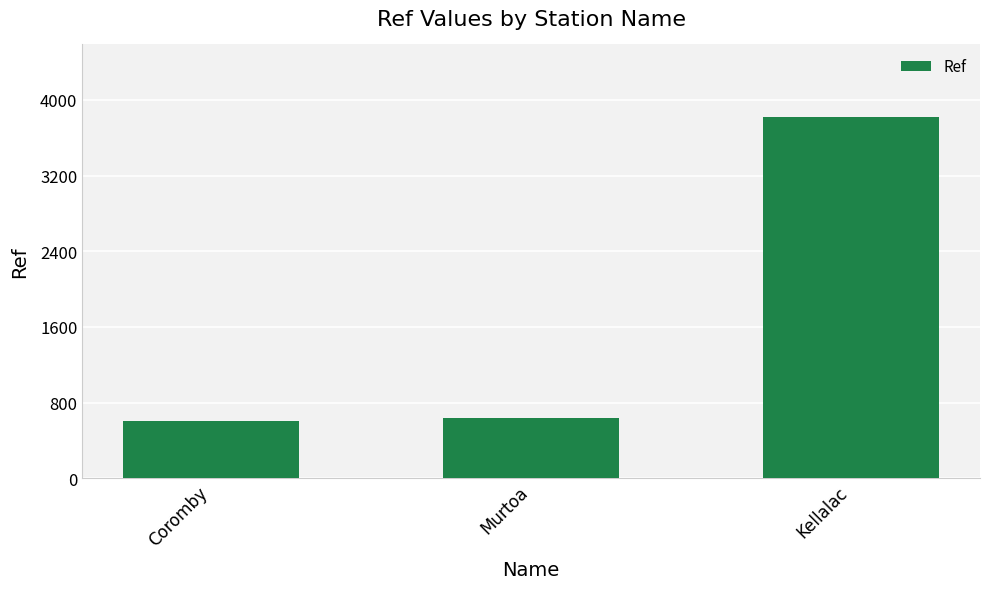

What is the difference between the values at Coromby and Murtoa?

34